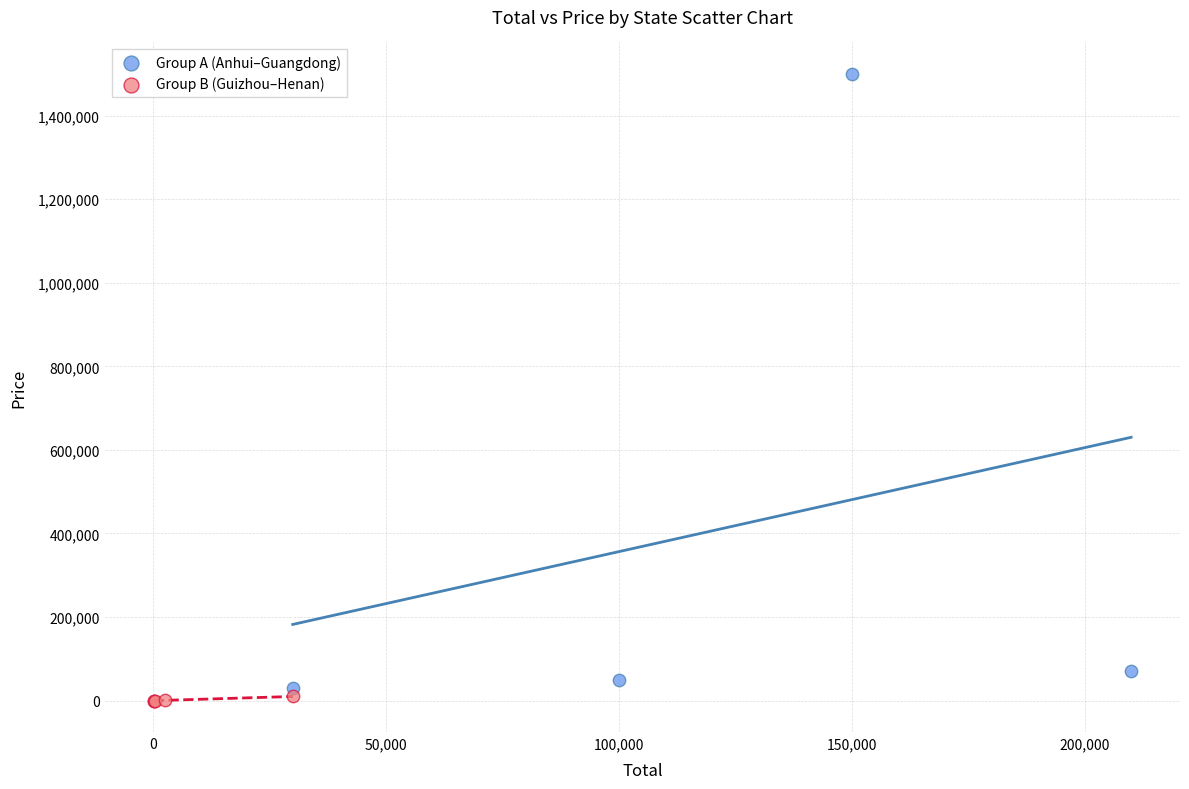

Which series has the widest spread of Y values?

Group A (Anhui–Guangdong)